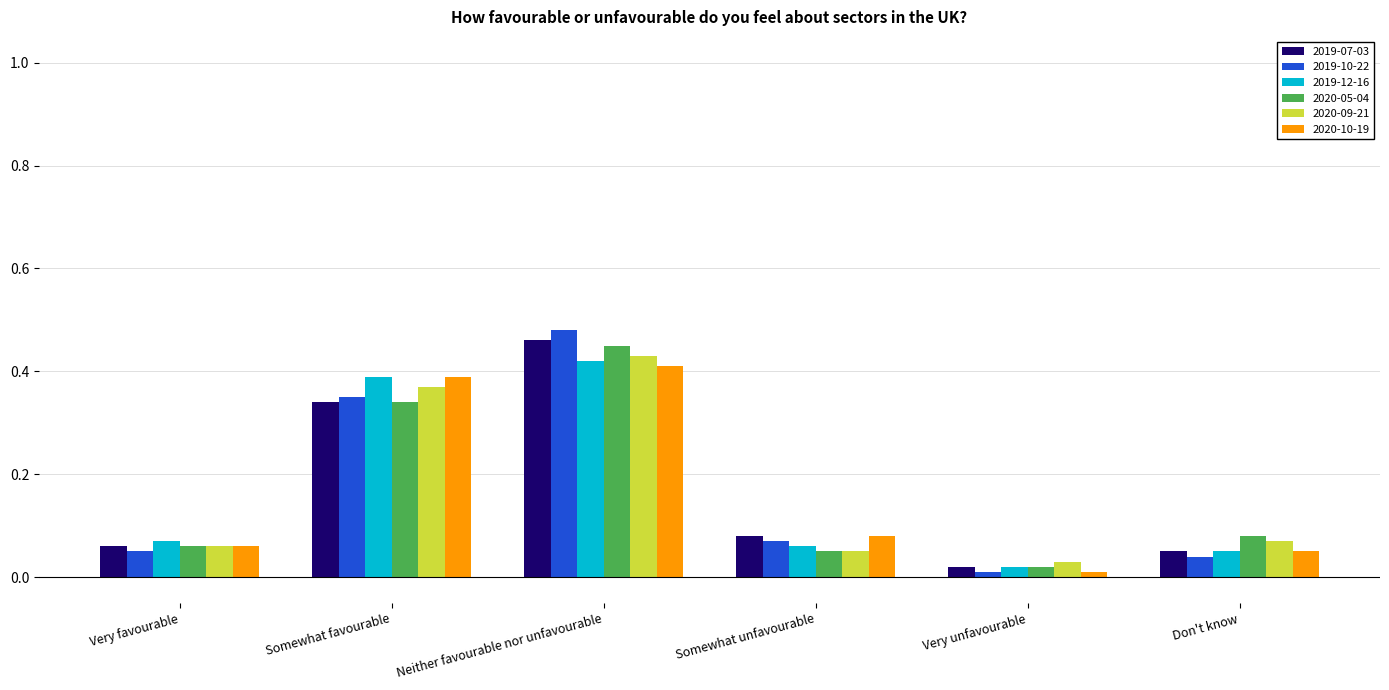

The 2019-12-16 series shows 0.1 at Somewhat favourable. True or false?

False